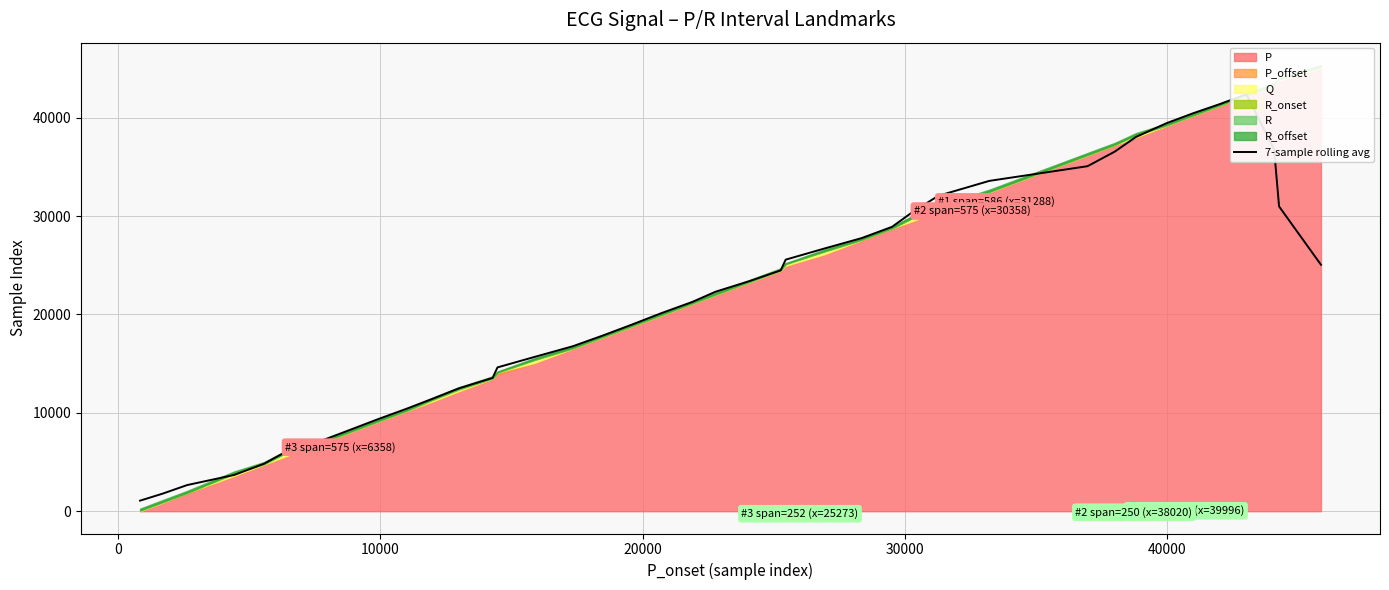

Reading right to left, extract all data points from this chart.

25054.3	30978.4	36755.9	42385.9	41396.4	40455.9	39440.1	38042.3	36550.0	35071.6	33577.7	32059.4	30509.1	28908.6	27767.3	26692.6	25569.7	24480.3	23386.9	22310.6	21268.9	20136.3	19004.9	17856.6	16768.3	15688.4	14616.4	13550.7	12489.1	11443.9	10444.4	9355.9	8271.1	7198.7	5999.3	4827.6	3684.1	2655.7	1785.9	1071.6